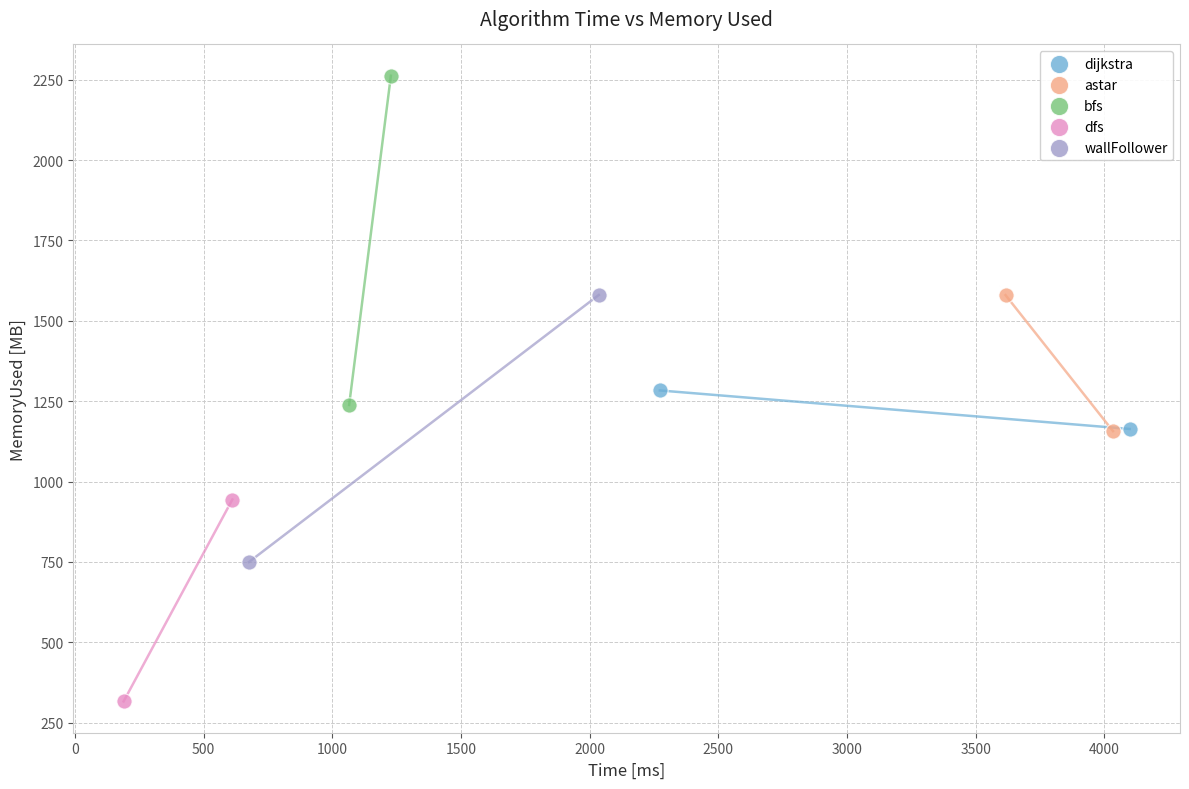

What are all the series names shown in the legend?

dijkstra, astar, bfs, dfs, wallFollower